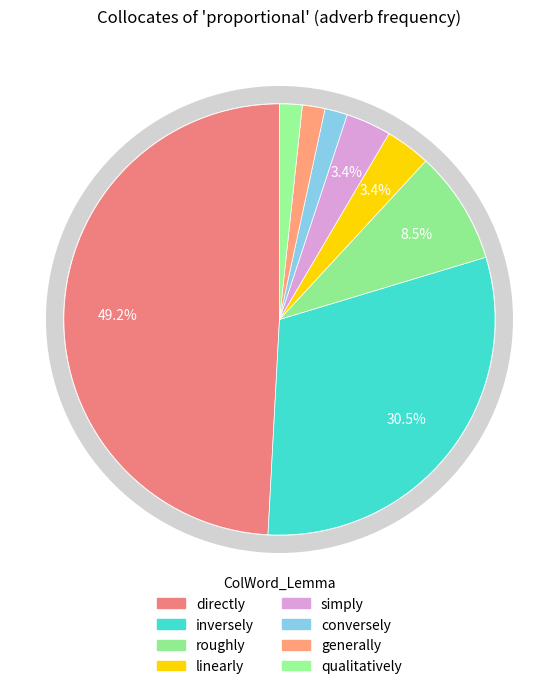

Which slice is the largest?

directly